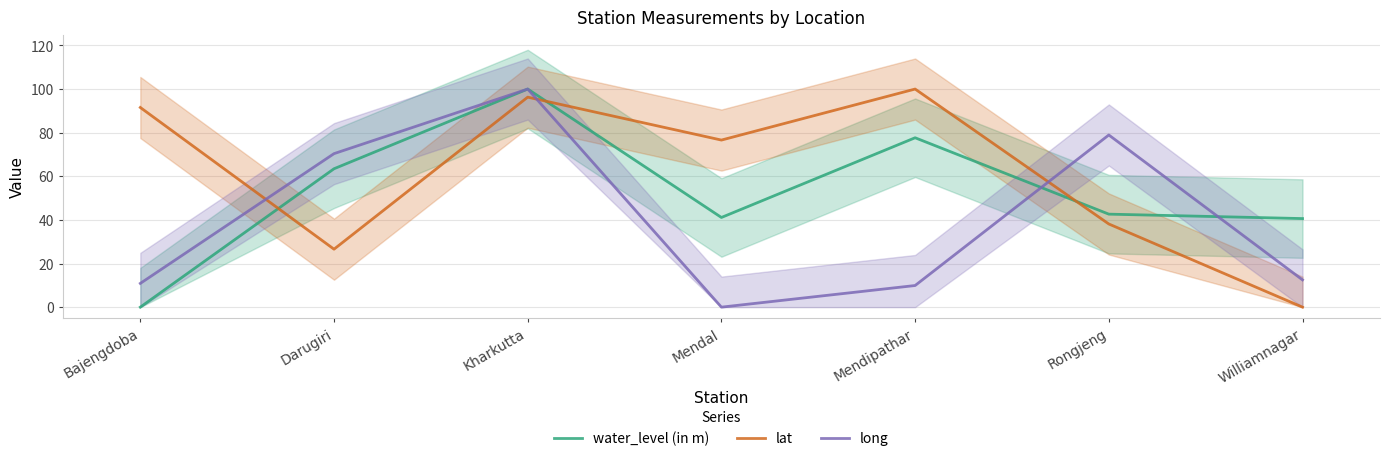

Where is lat nearest to the value 50?

Rongjeng